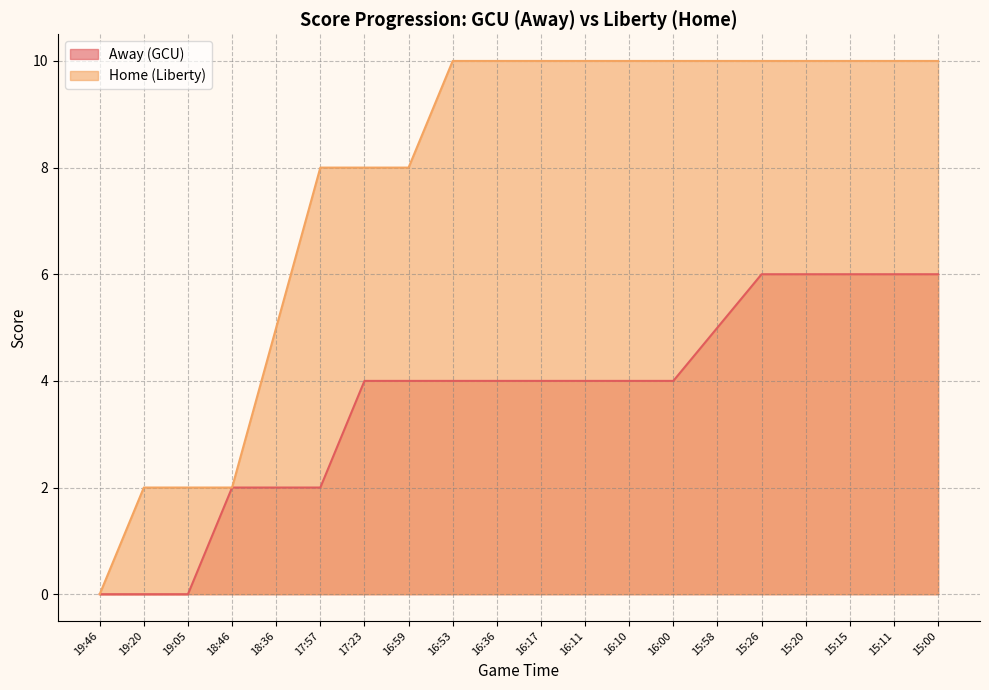

List the series in order of their overall mean, highest first.

Home (Liberty), Away (GCU)